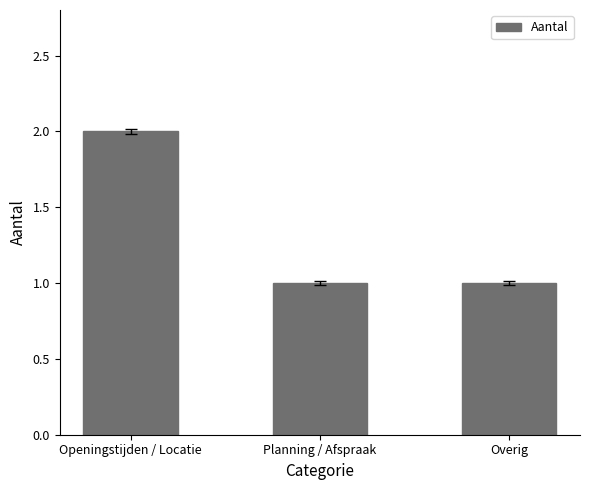

What is the sum of all values?

4